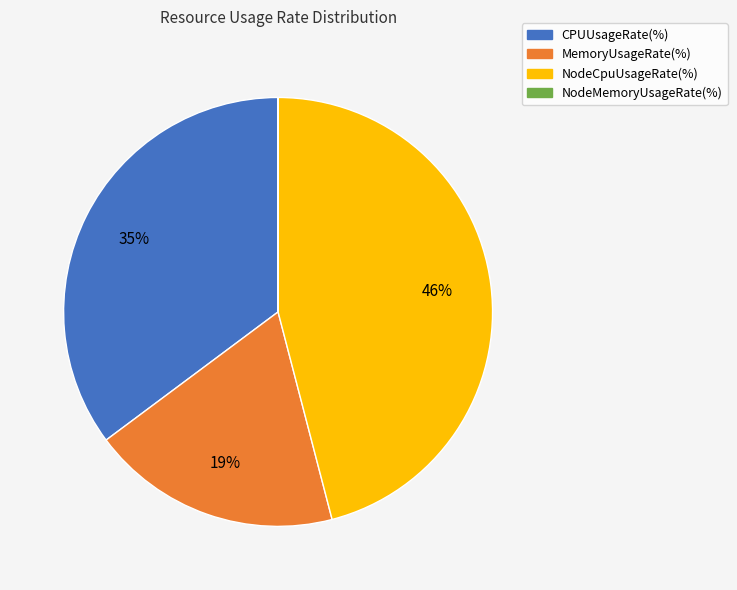

Is there a majority slice in this chart?

No